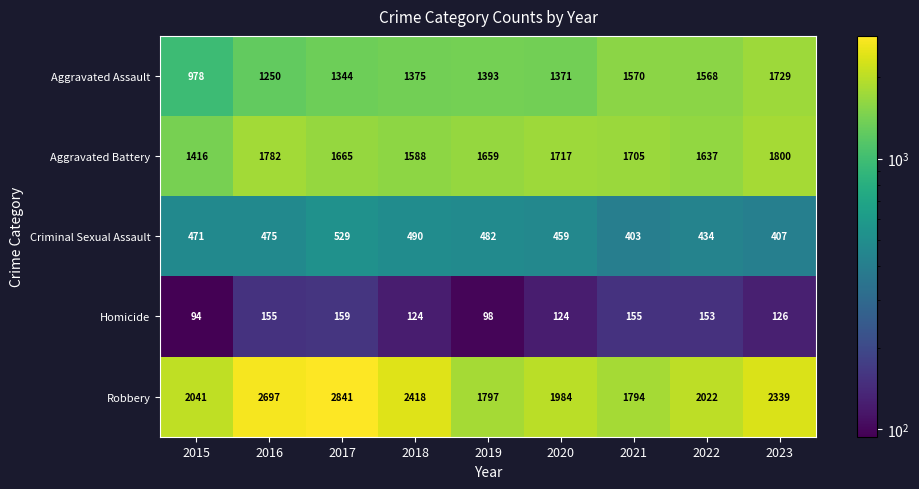

How many distinct data groups are displayed?

5